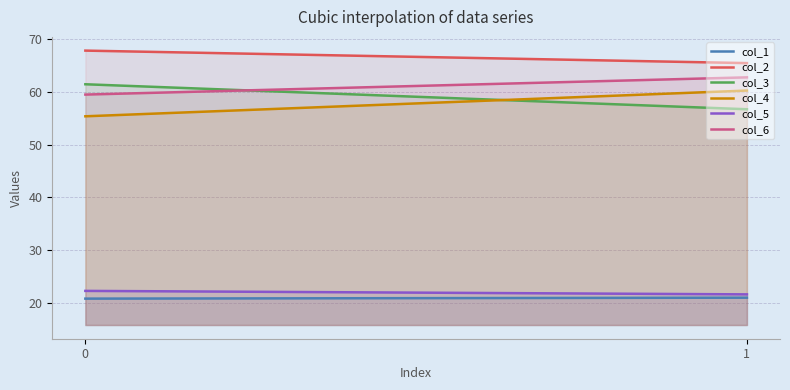

What is the spread (max minus min) of values at 1?

44.5